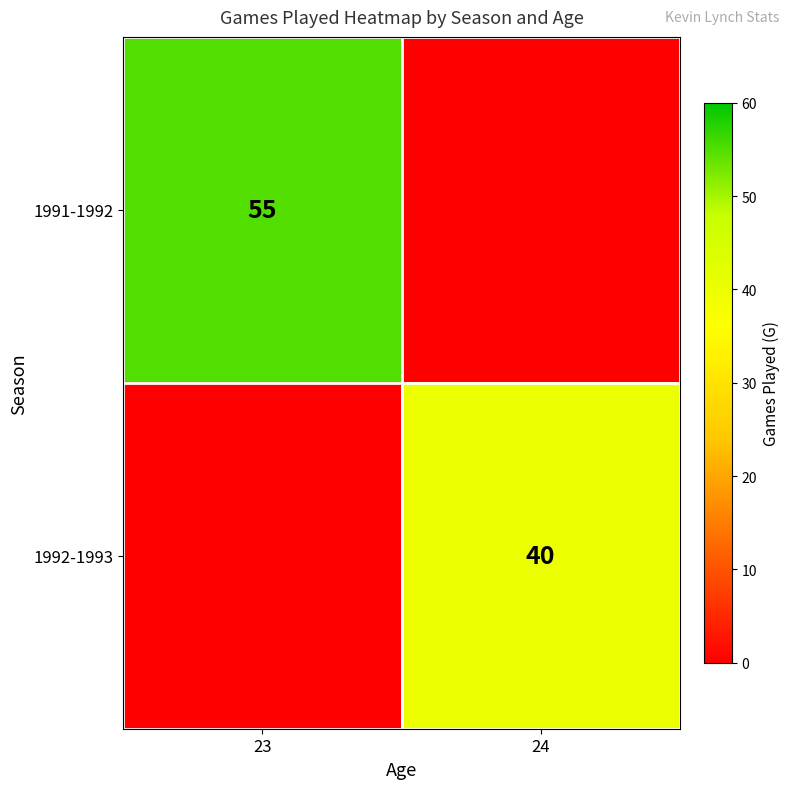

Is the value of 1992-1993 at 24 greater than the value of 1991-1992 at 23?

No